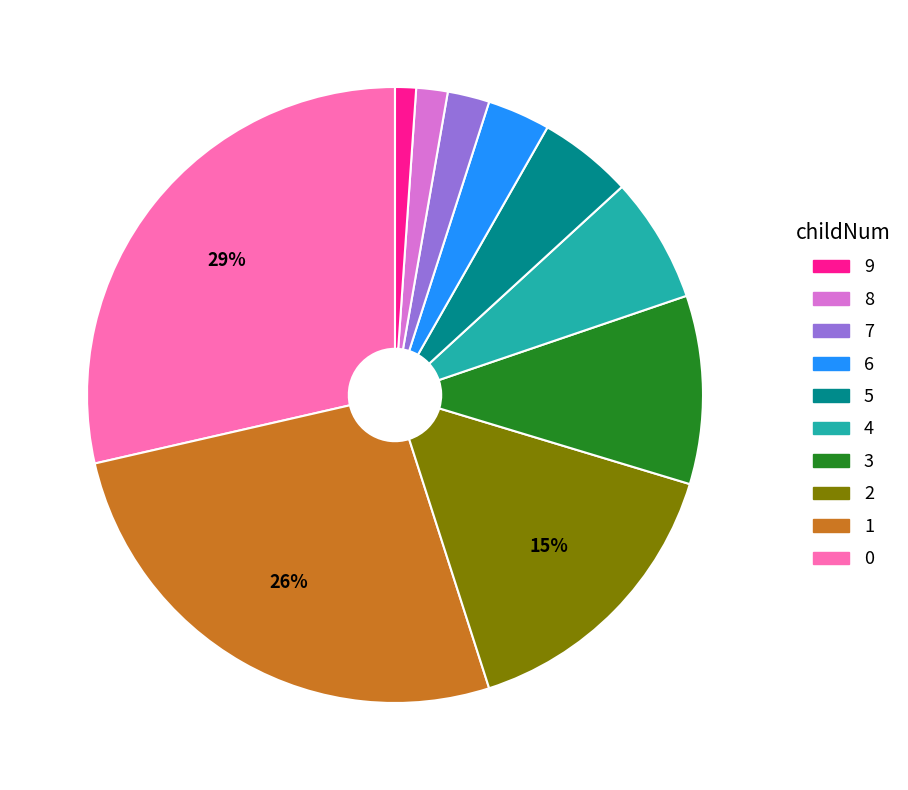

Is there any slice that represents more than half of the pie?

No